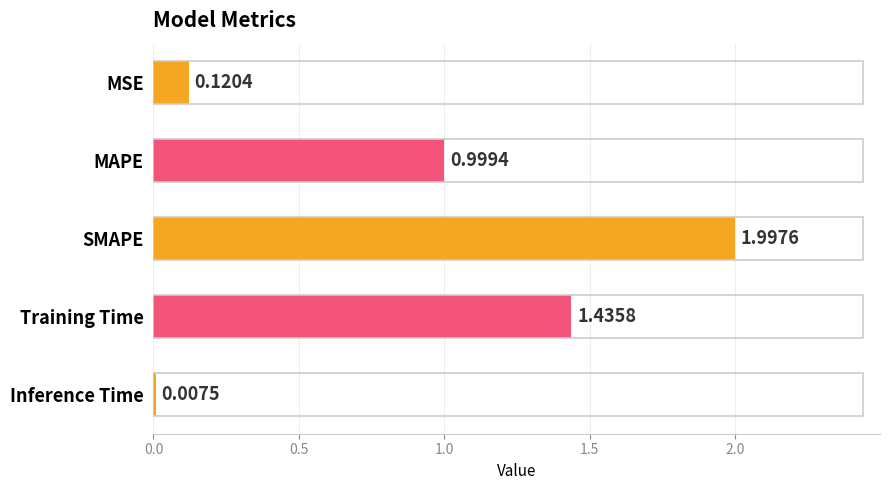

What is the change in value from Training Time to Inference Time?

-1.4